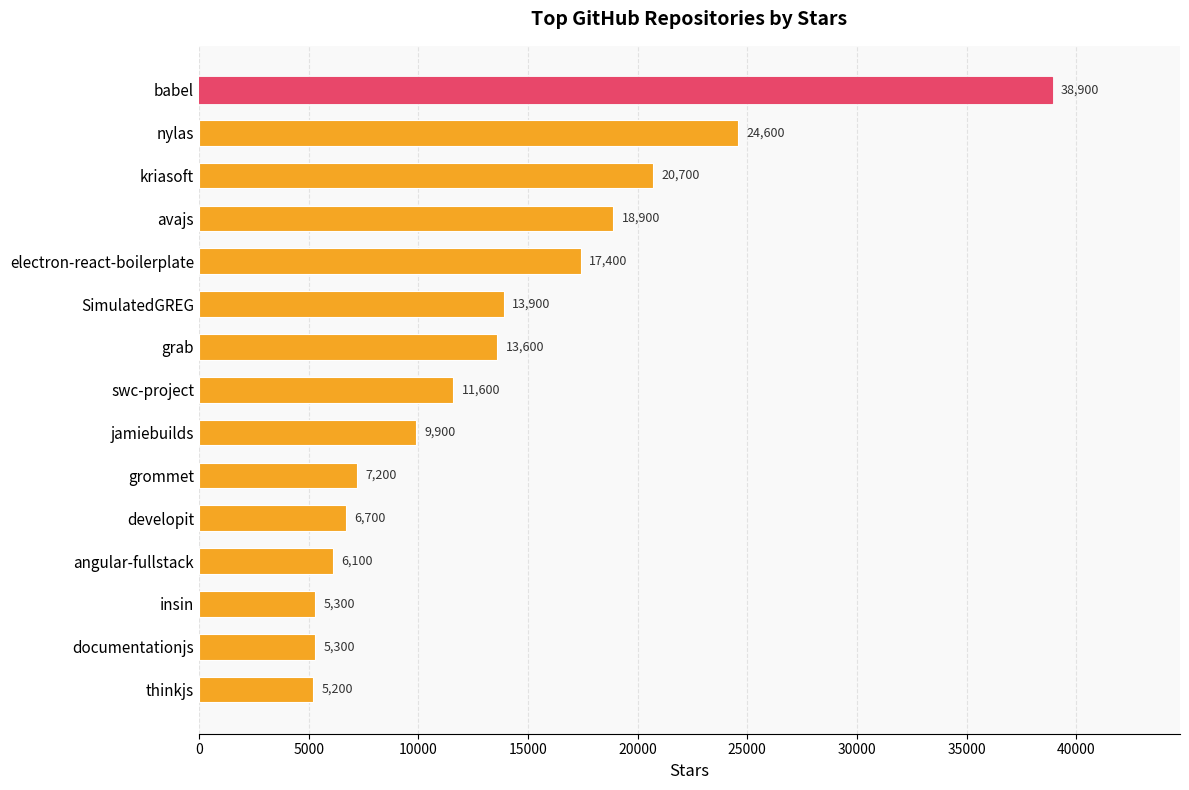

Is it true that the value at documentationjs is 3288?

False